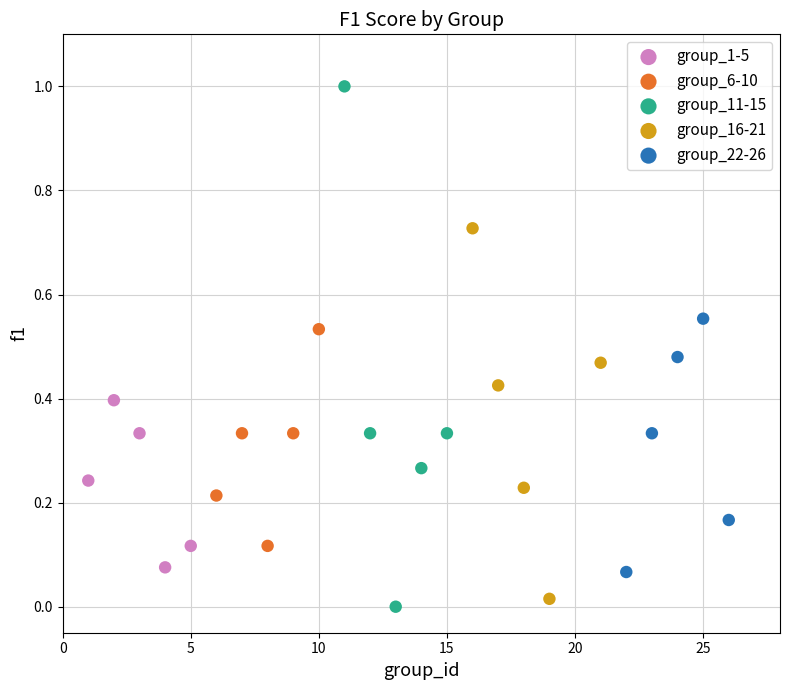

Which series has the largest Y range (max minus min)?

group_11-15